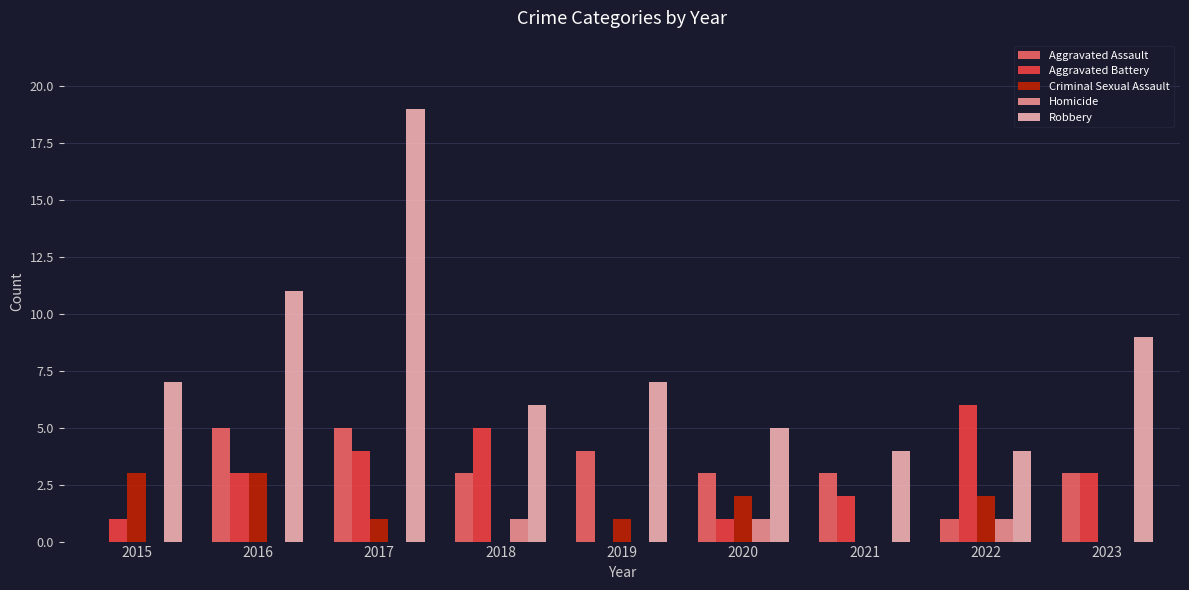

What is the highest value of the Criminal Sexual Assault series?

3